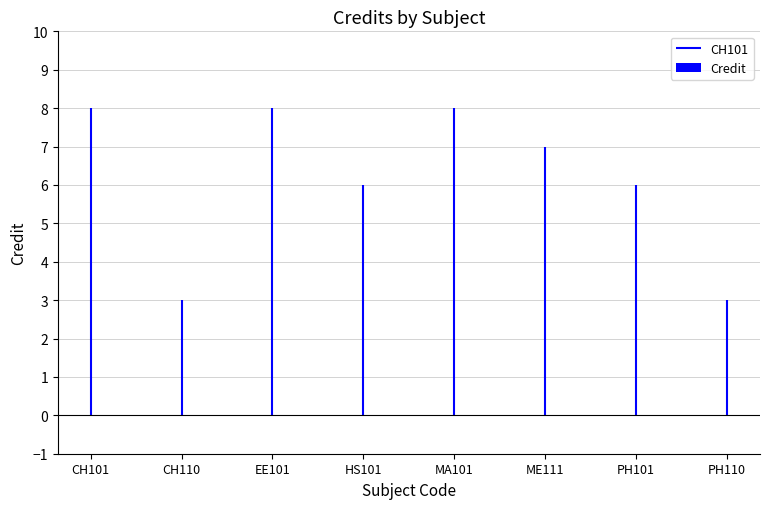

Is it true that the value at CH110 is 3?

True